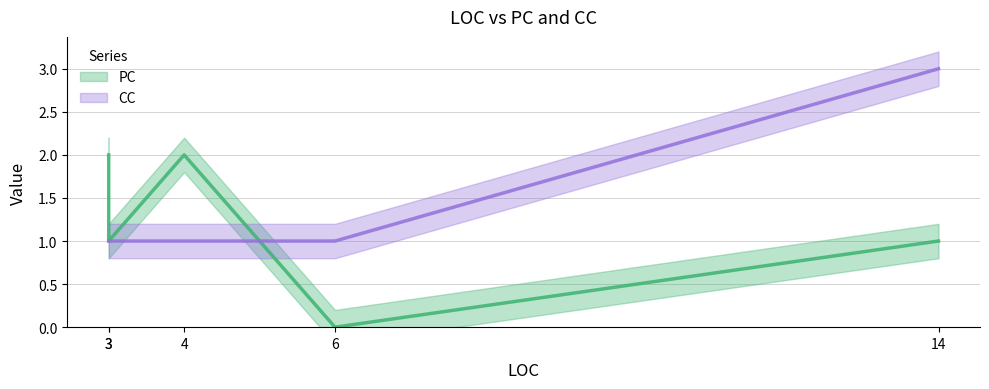

At which category does the chart reach its peak across all series?

14